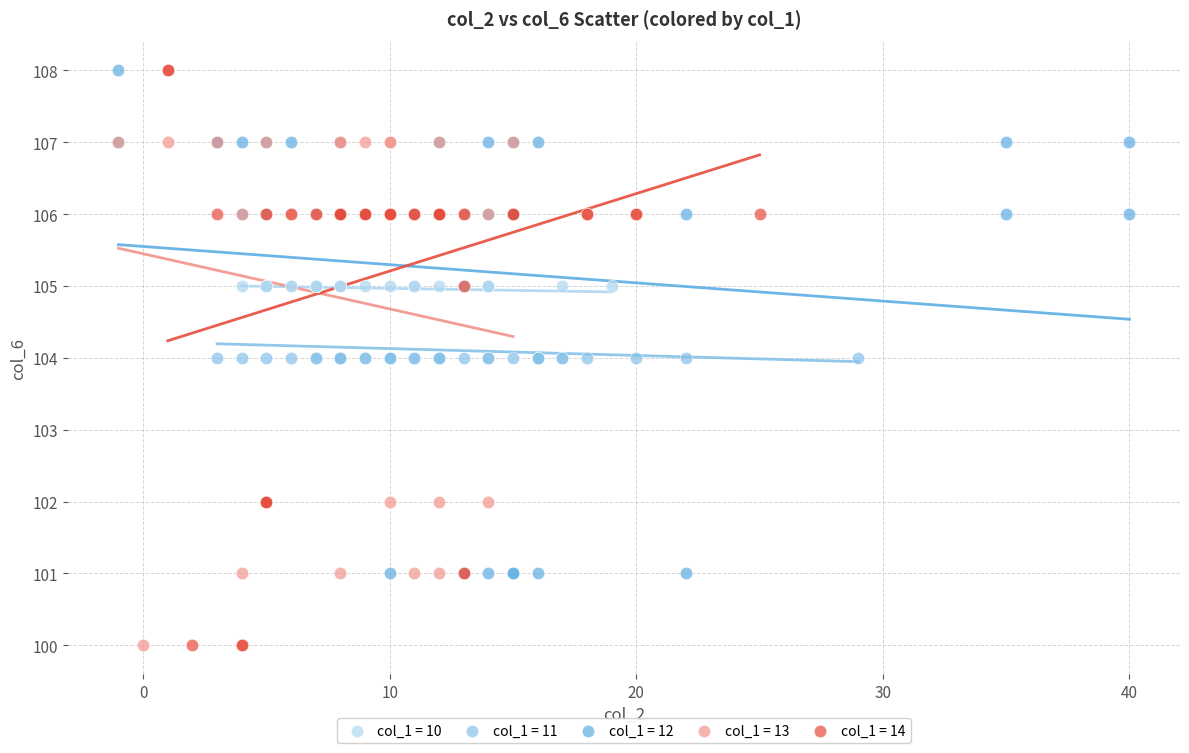

Which series has the widest spread of Y values?

col_1 = 14